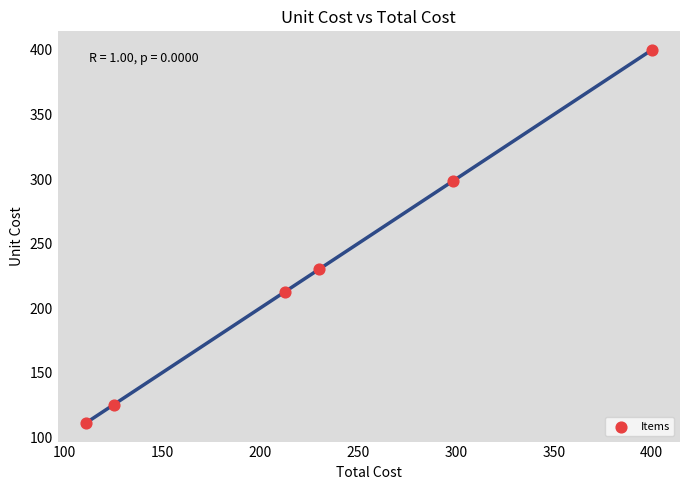

What Y value in the scatter plot is closest to 255?

230.0